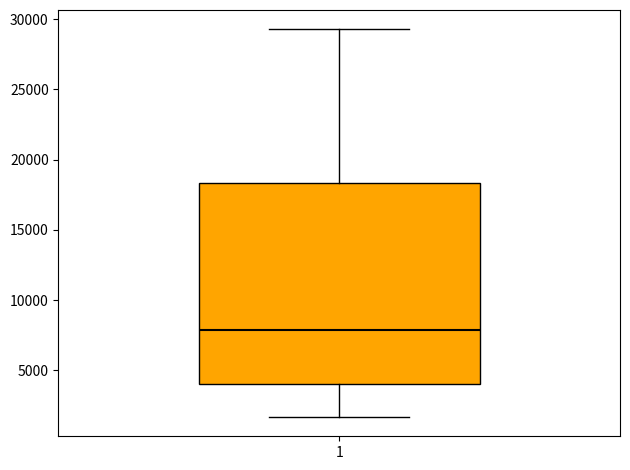

Transcribe this box plot: give where the median line is, the range the box spans, and where the two whiskers end, as read against the y-axis. The values are not printed on the chart, so give them approximately, as read against the axis.

median 8000, box 4000 to 18500, whiskers 1500 to 29500